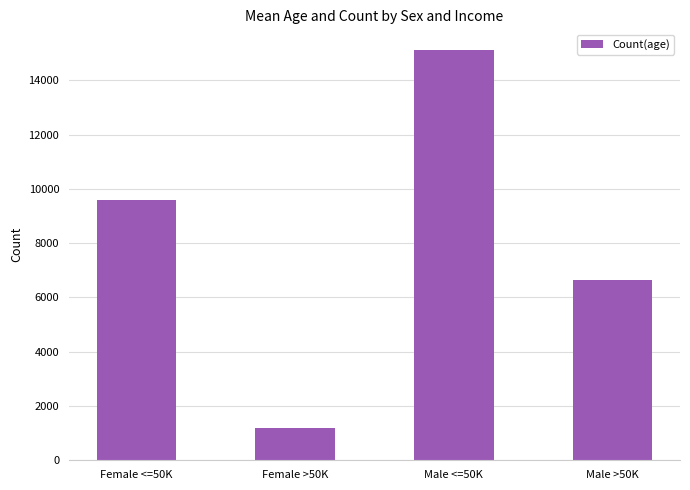

What is the sum of all values?

32549